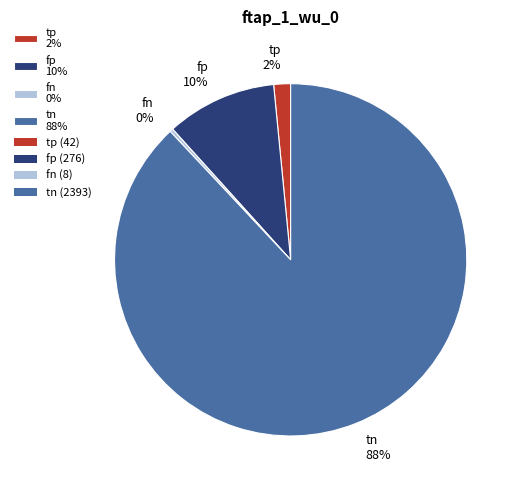

Which slice is the smallest?

fn